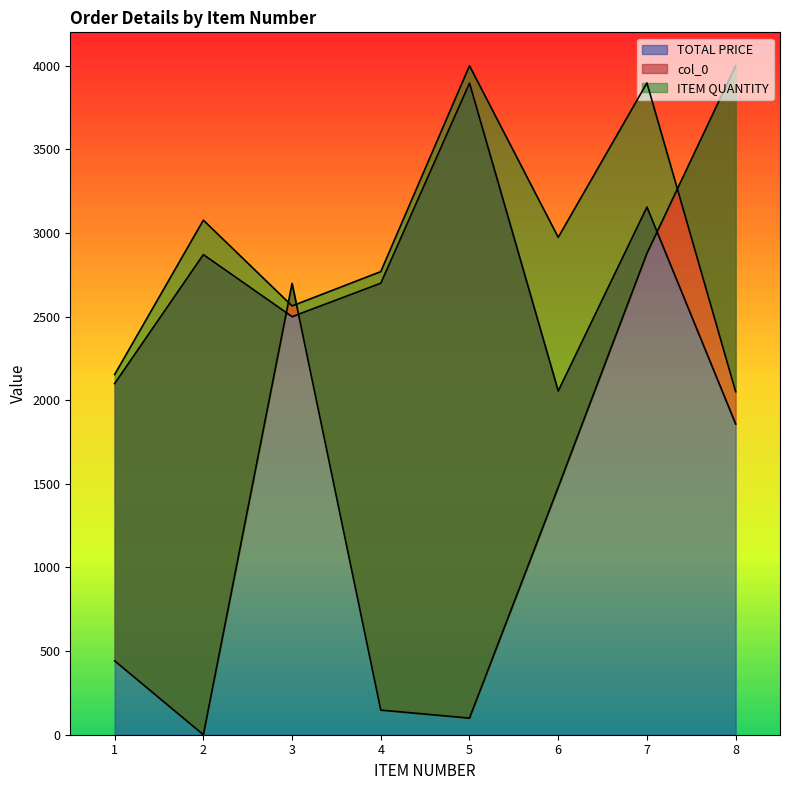

At which category does TOTAL PRICE reach its first local peak?

2